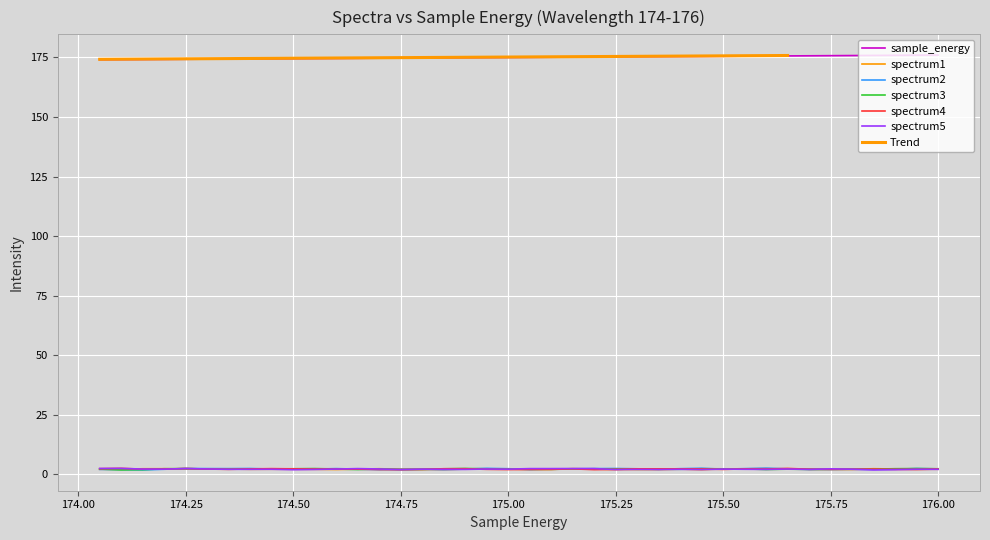

True or false: spectrum1 has more than 0 interior local peaks.

True